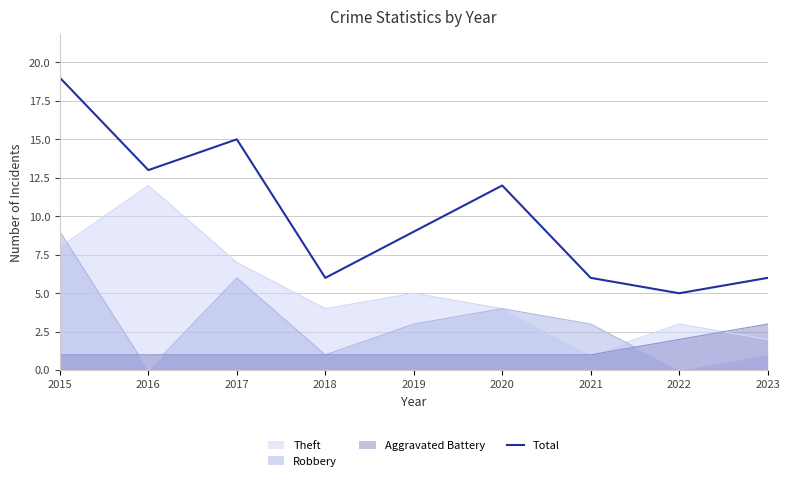

At which category does the chart reach its minimum across all series?

2022